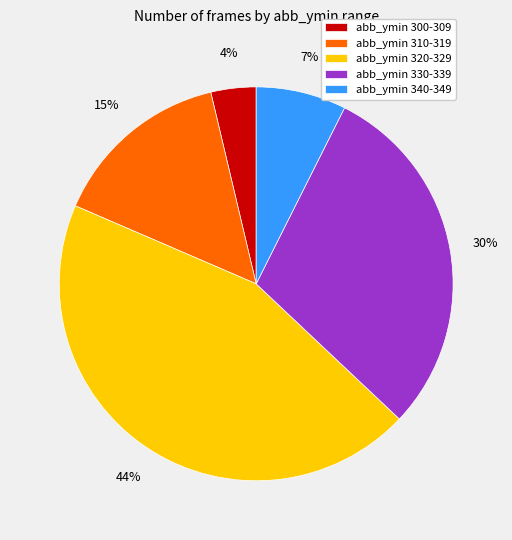

What percentage is the abb_ymin 310-319 slice, to the nearest percent?

15%